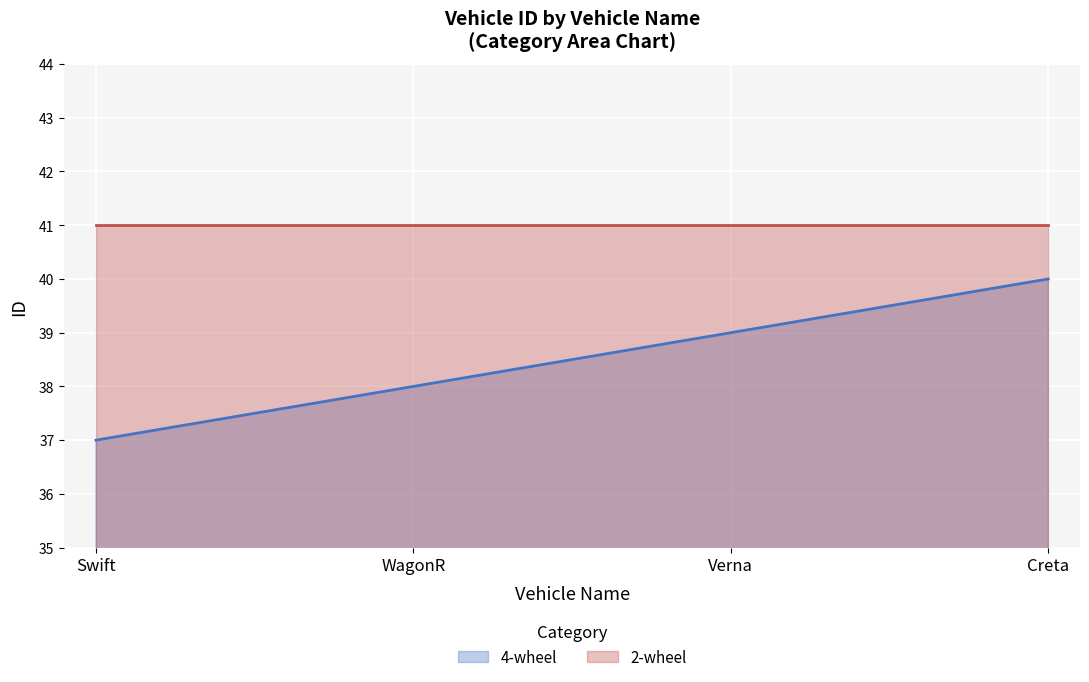

Where is the data nearest to the value 38?

WagonR